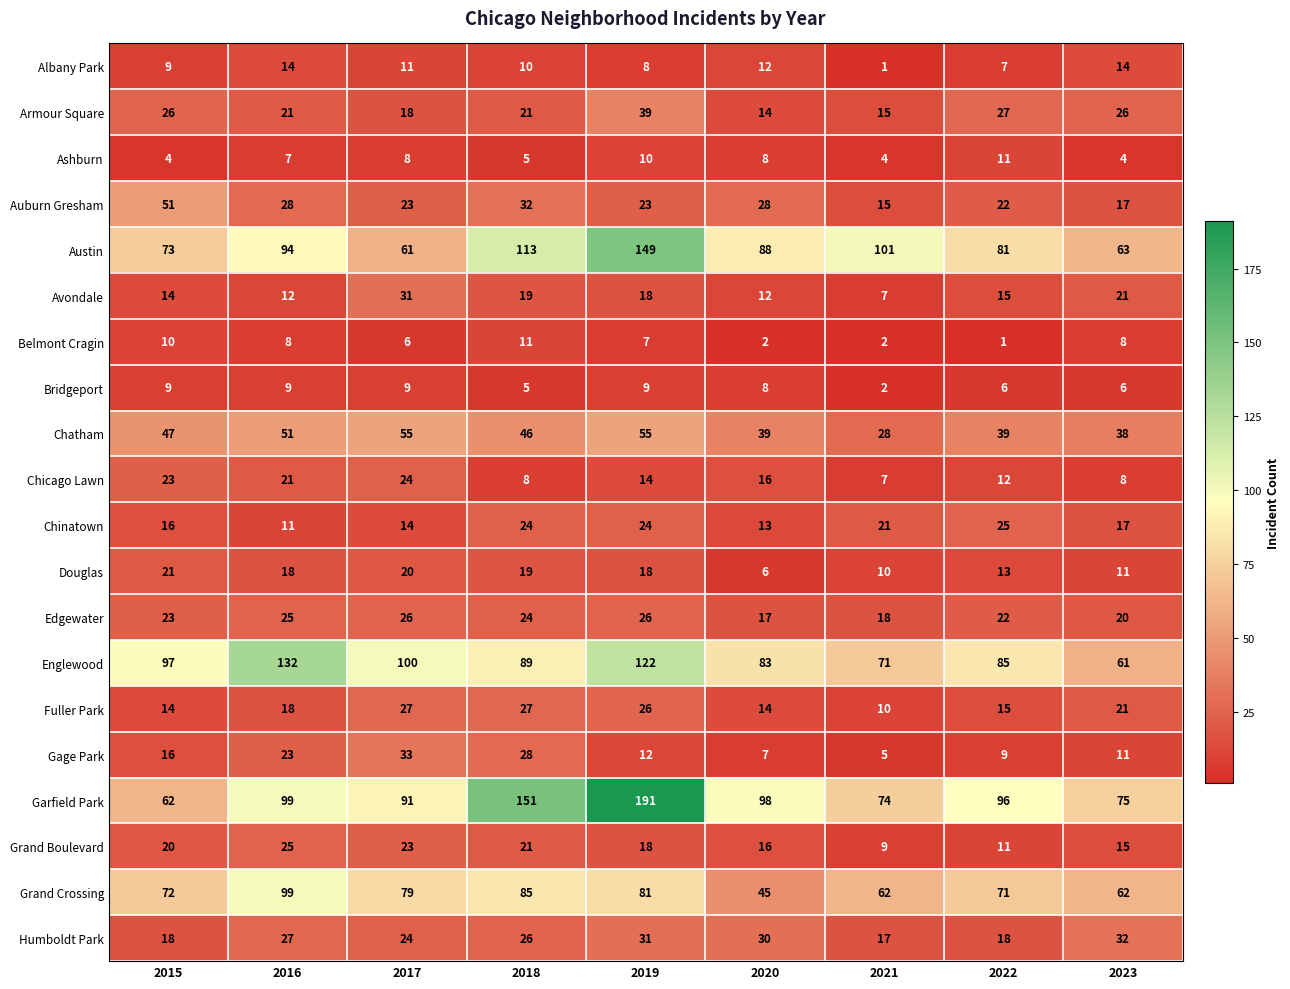

Is the value of Grand Boulevard at 2019 greater than the value of Englewood at 2019?

No